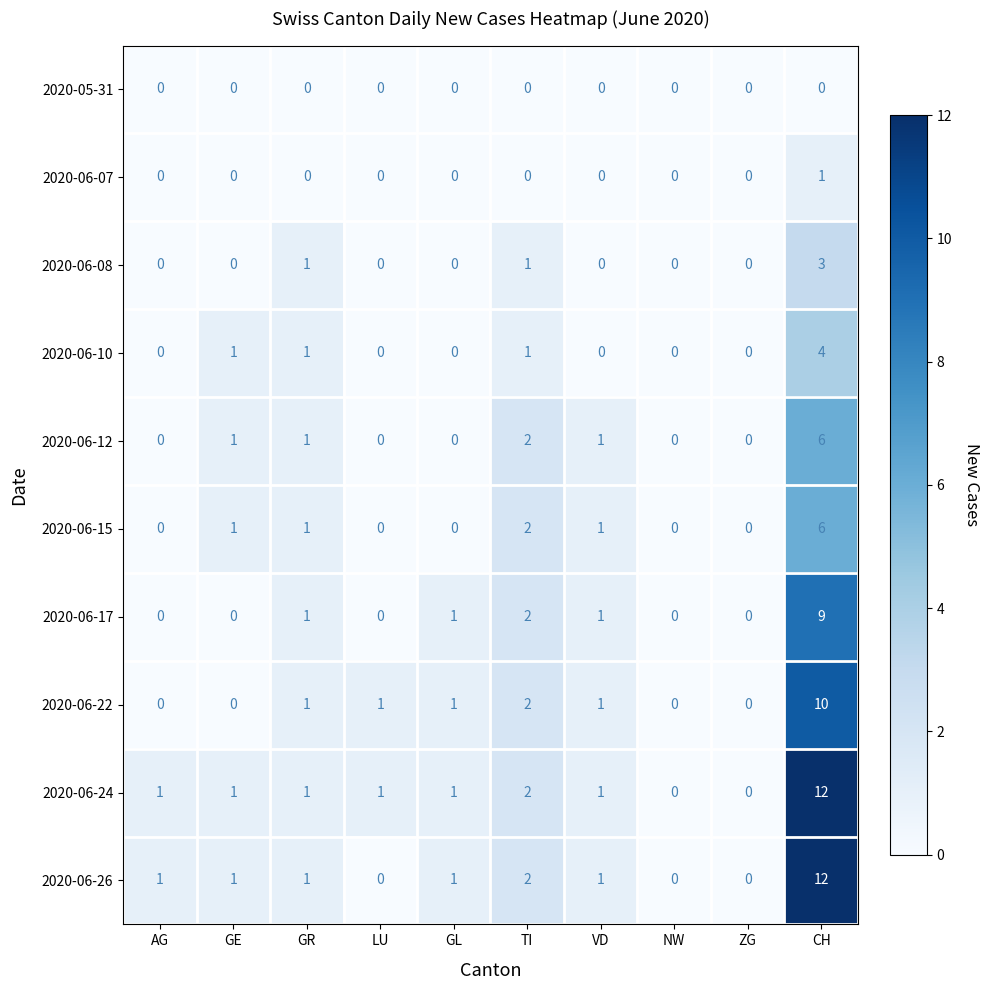

How many distinct data groups are displayed?

10